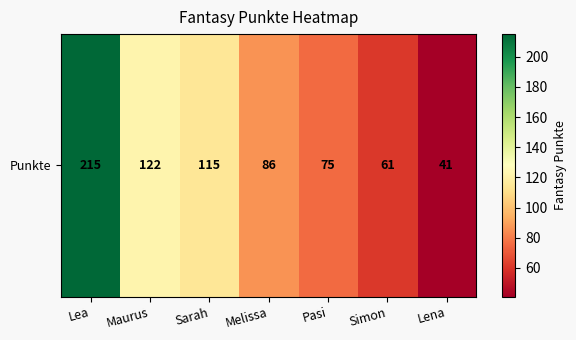

What is the smallest value displayed?

41